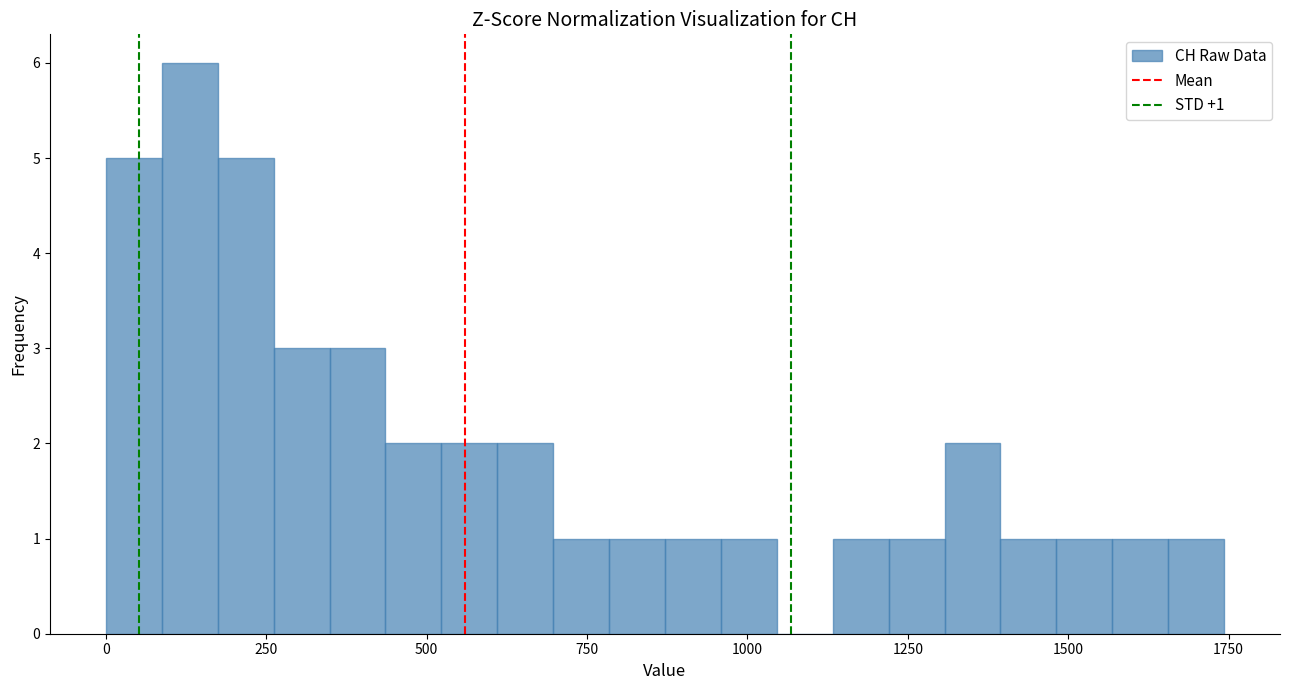

Around what value on the x-axis is the tallest bar? Give the approximate position of its centre, as read against the axis.

150